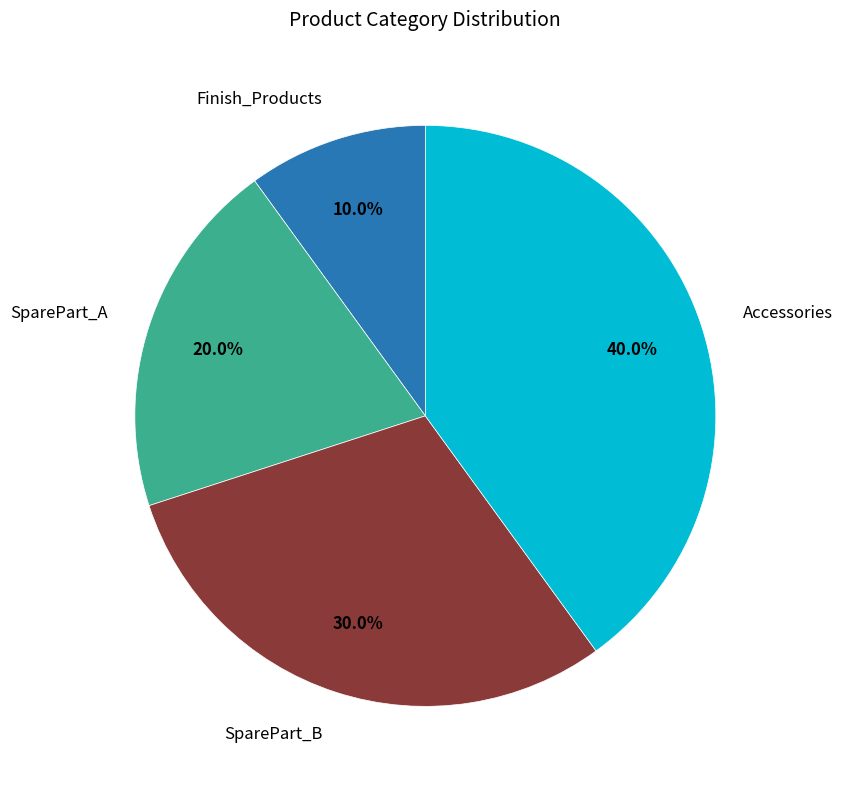

Is there a majority slice in this chart?

No